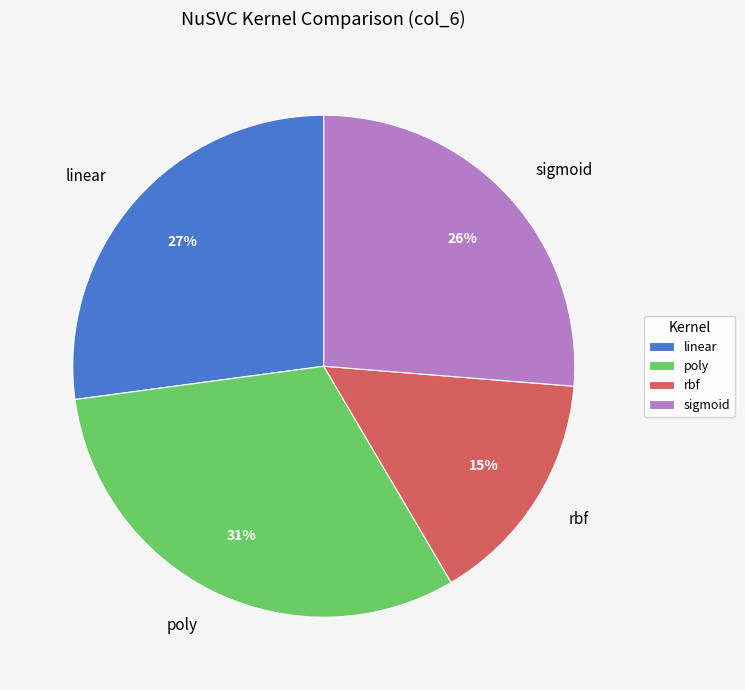

Is there a majority slice in this chart?

No